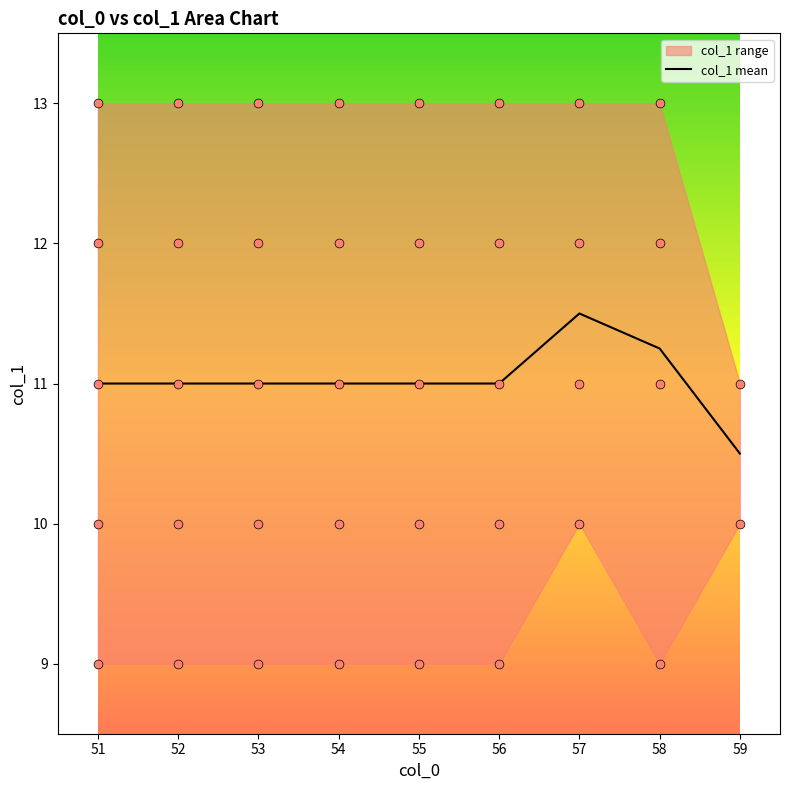

What is the maximum value for col_1 mean?

11.5